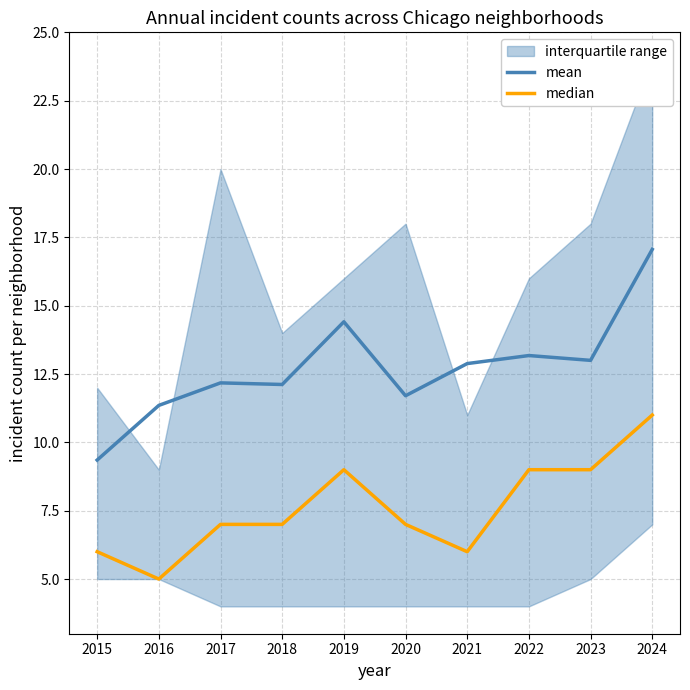

Does the chart have visible grid lines?

Yes